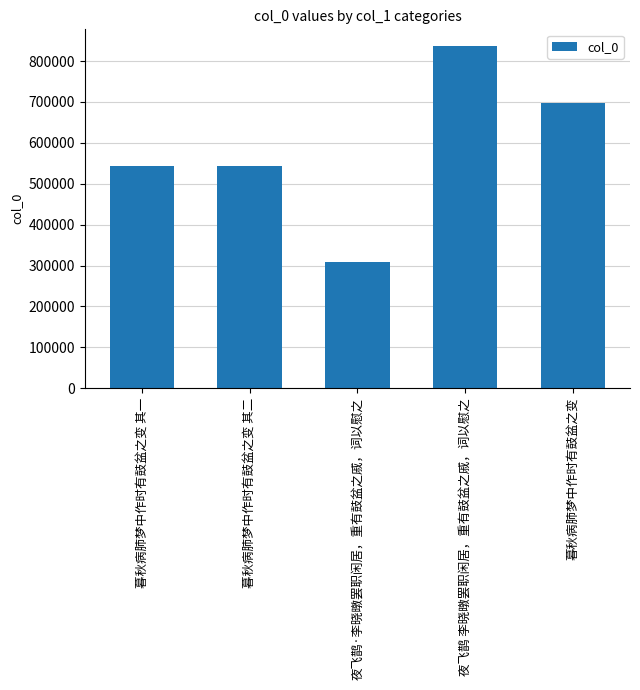

Read the value at 夜飞鹊 李晓暾罢职闲居，重有鼓盆之戚，词以慰之.

835751